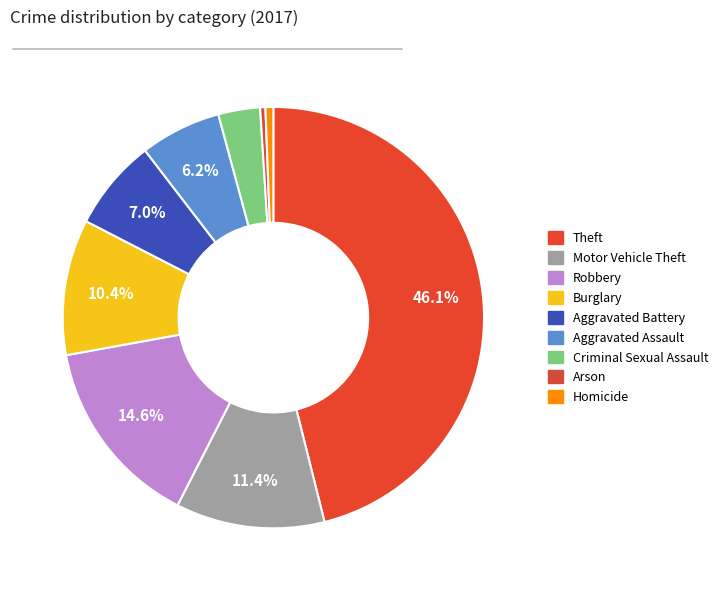

Rank the categories by value from highest to lowest.

Theft, Robbery, Motor Vehicle Theft, Burglary, Aggravated Battery, Aggravated Assault, Criminal Sexual Assault, Homicide, Arson